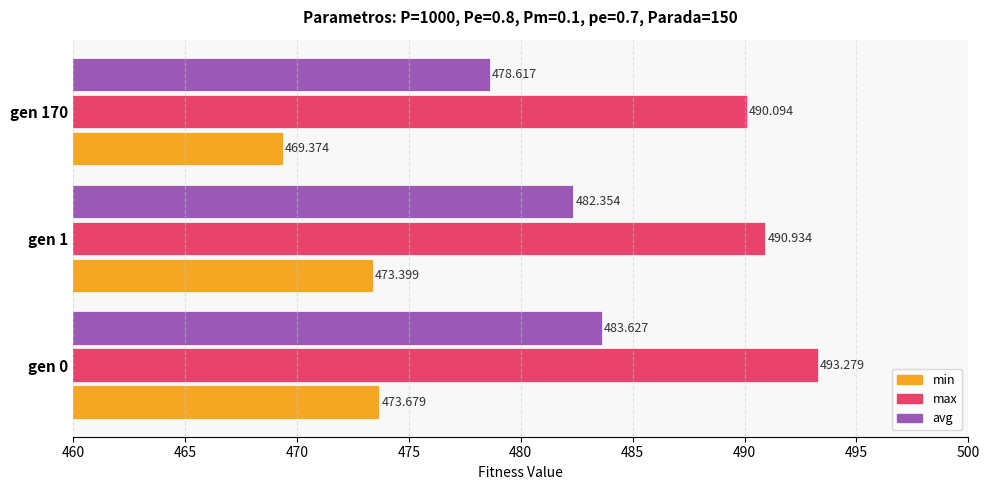

How many data points in avg are above 482?

2